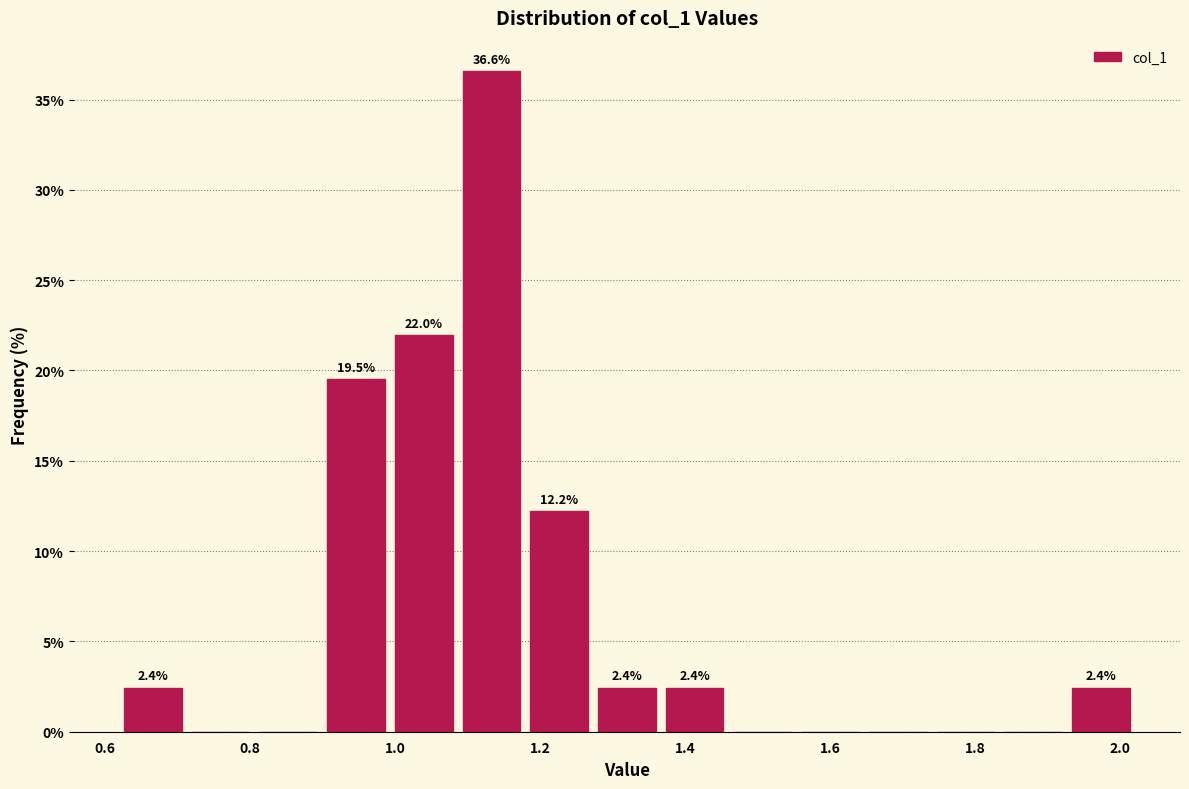

Which range on the x-axis has the tallest bar?

1.08 to 1.18